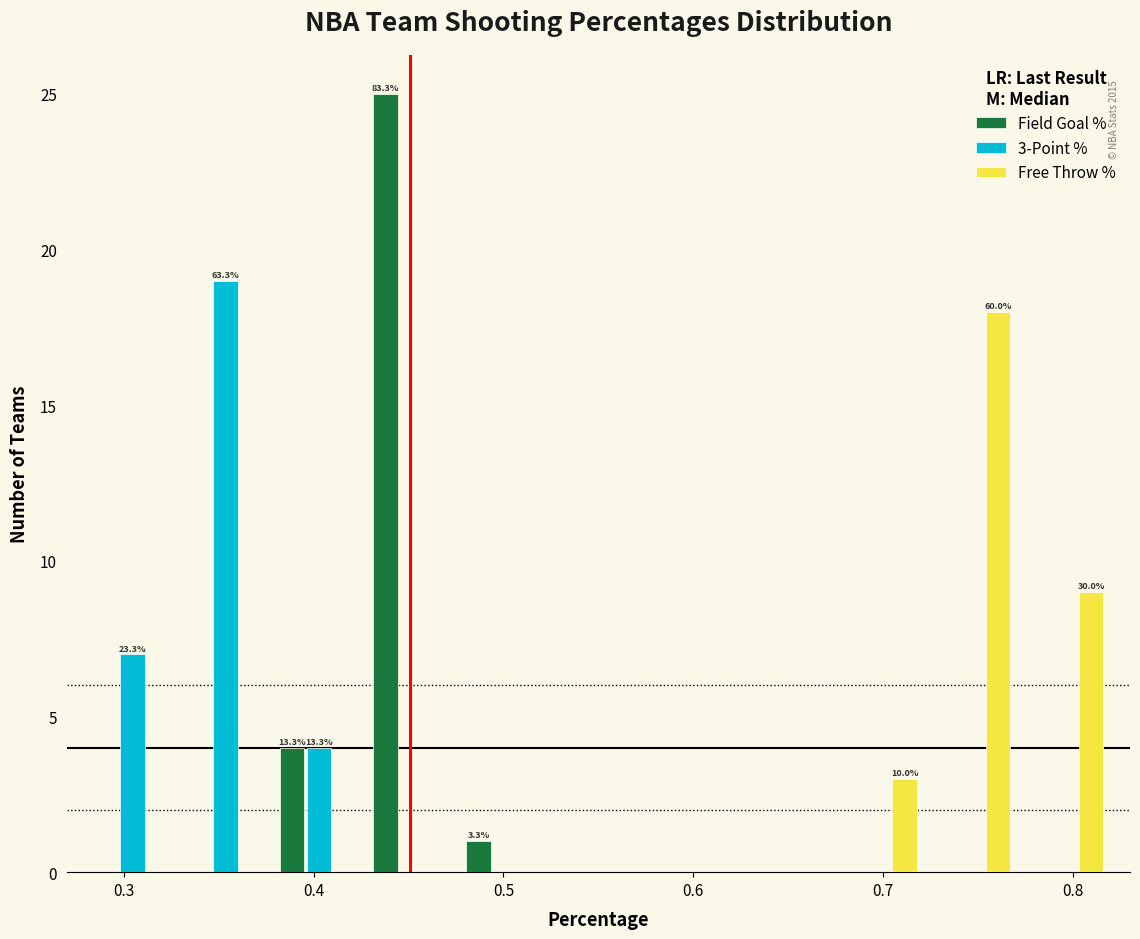

In the Free Throw % series, which range on the x-axis has the tallest bar?

0.72 to 0.77